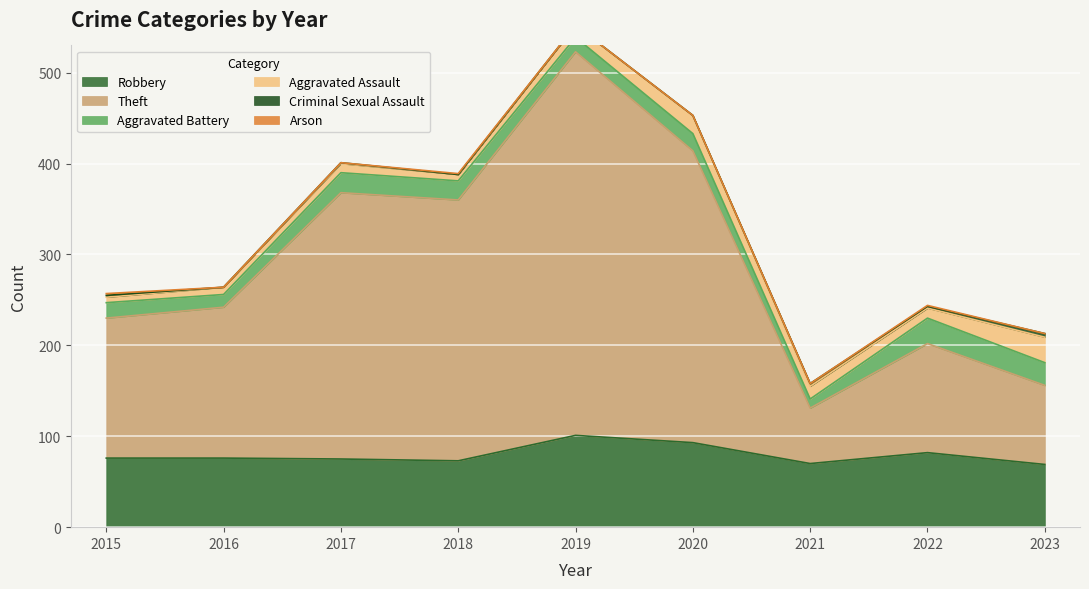

At which category does Aggravated Battery reach its first local peak?

2017